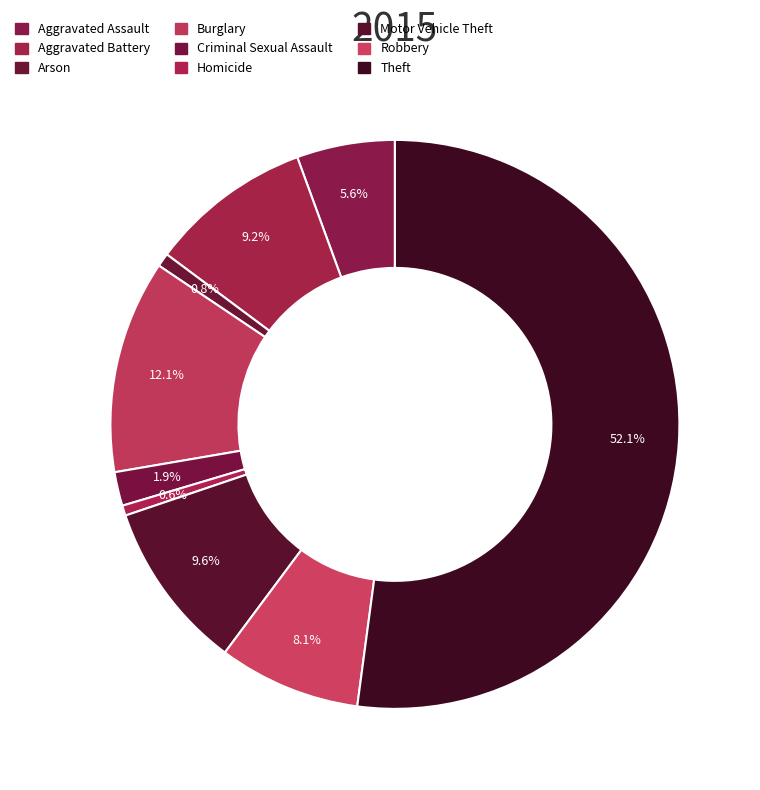

To the nearest percent, what is the difference between the Criminal Sexual Assault and Robbery slice percentages?

6%